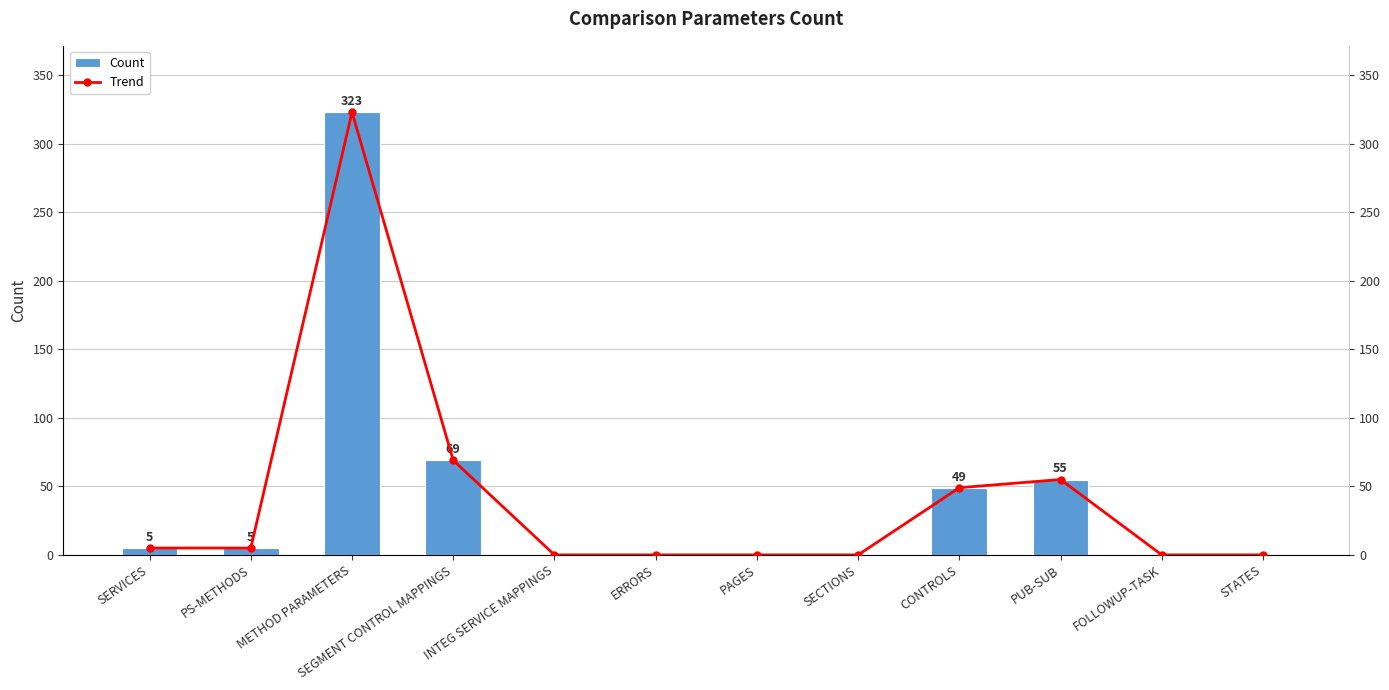

Which category has the lowest value in the Count series?

INTEG SERVICE MAPPINGS